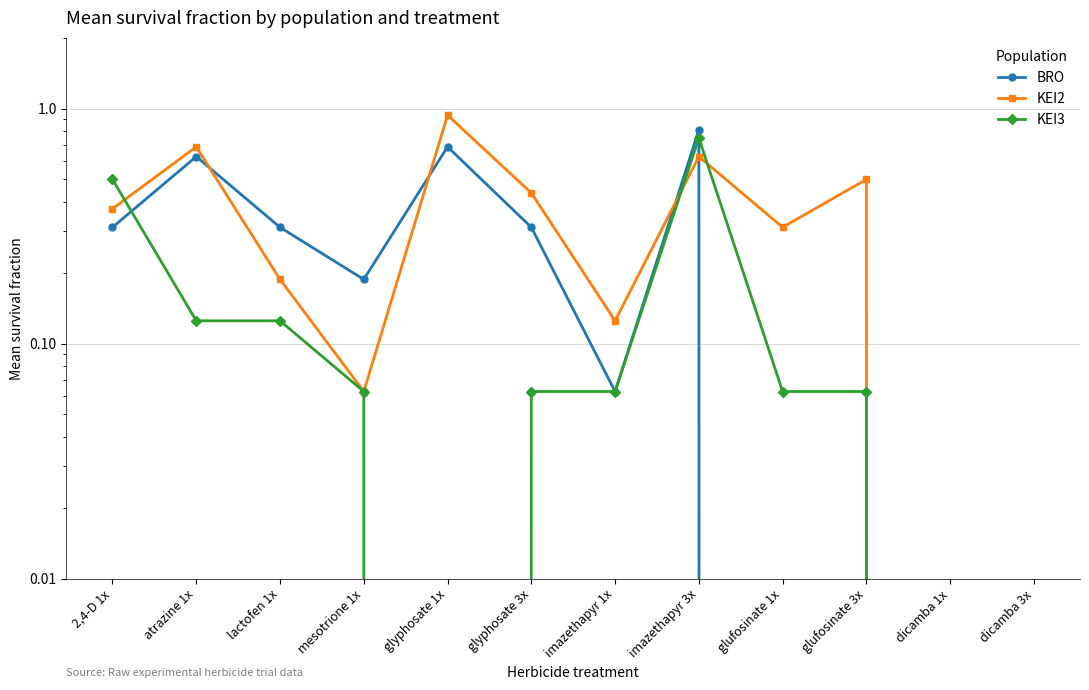

After their last crossing, which series has the higher values: KEI3 or BRO?

KEI3